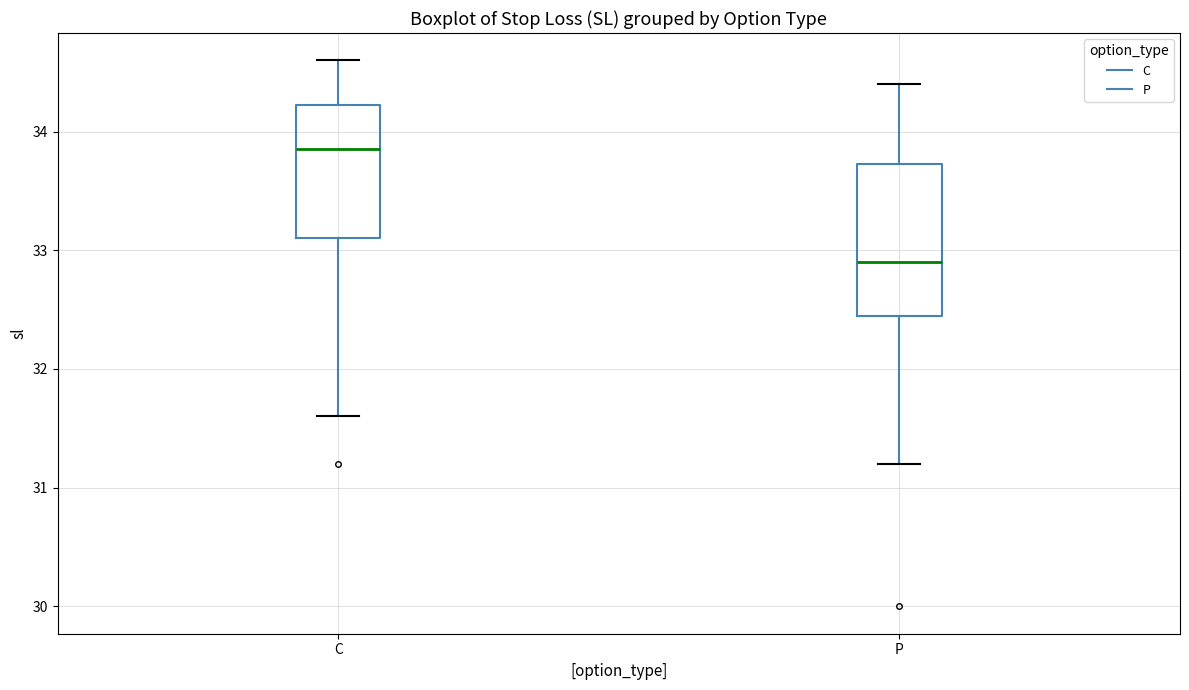

Reading left to right, read every box against the y-axis: the position of its median line, the range the box covers, and the ends of its whiskers. The values are not printed on the chart, so give them approximately, as read against the axis.

C: median 33.9, box 33.1 to 34.2, whiskers 31.6 to 34.6
P: median 32.9, box 32.5 to 33.7, whiskers 31.2 to 34.4